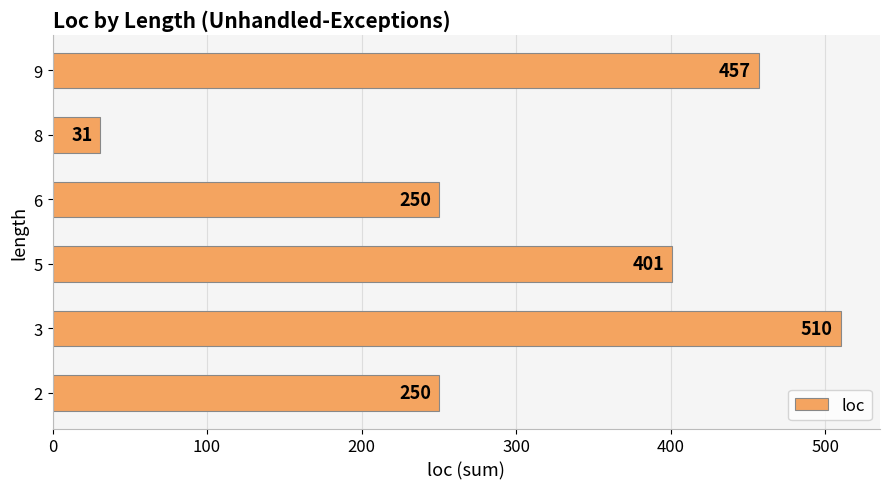

Reading bottom to top, extract all data points from this chart.

250	510	401	250	31	457